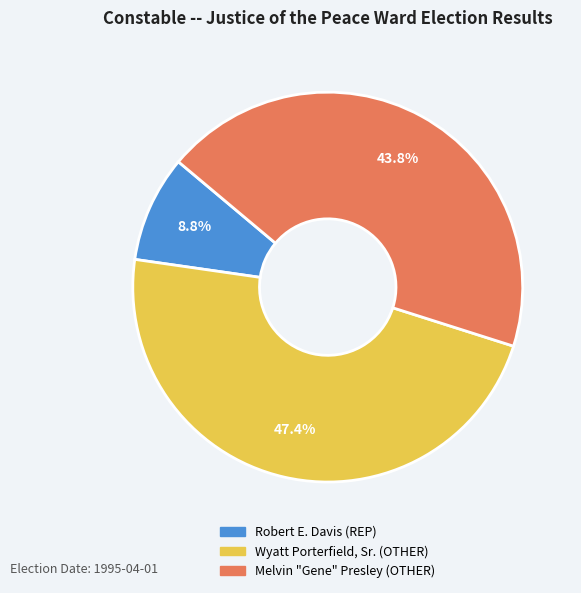

Is it true that Robert E. Davis (REP) is 1% of the pie?

False